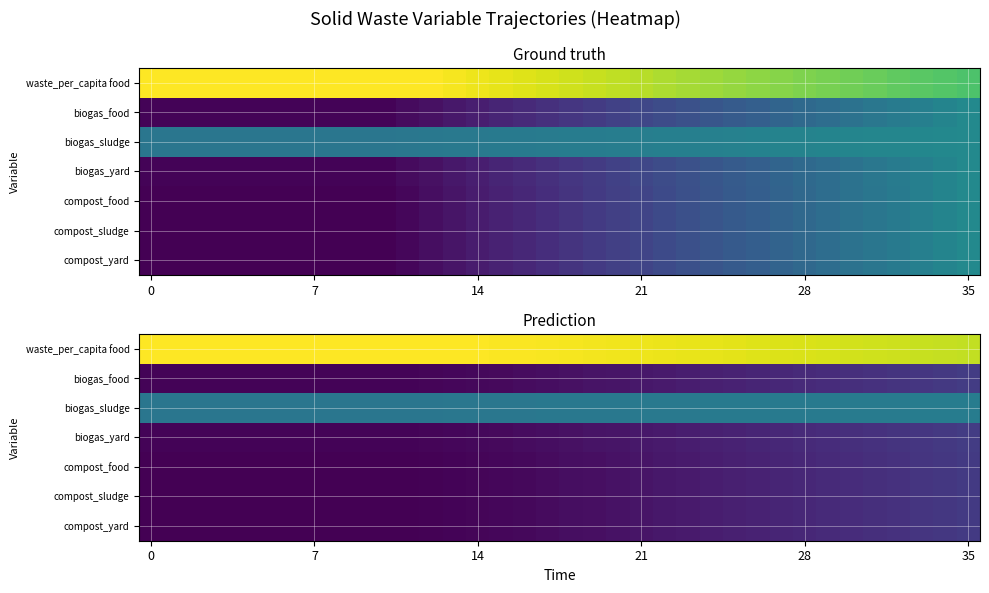

Which series has the largest total across all categories?

waste_per_capita food